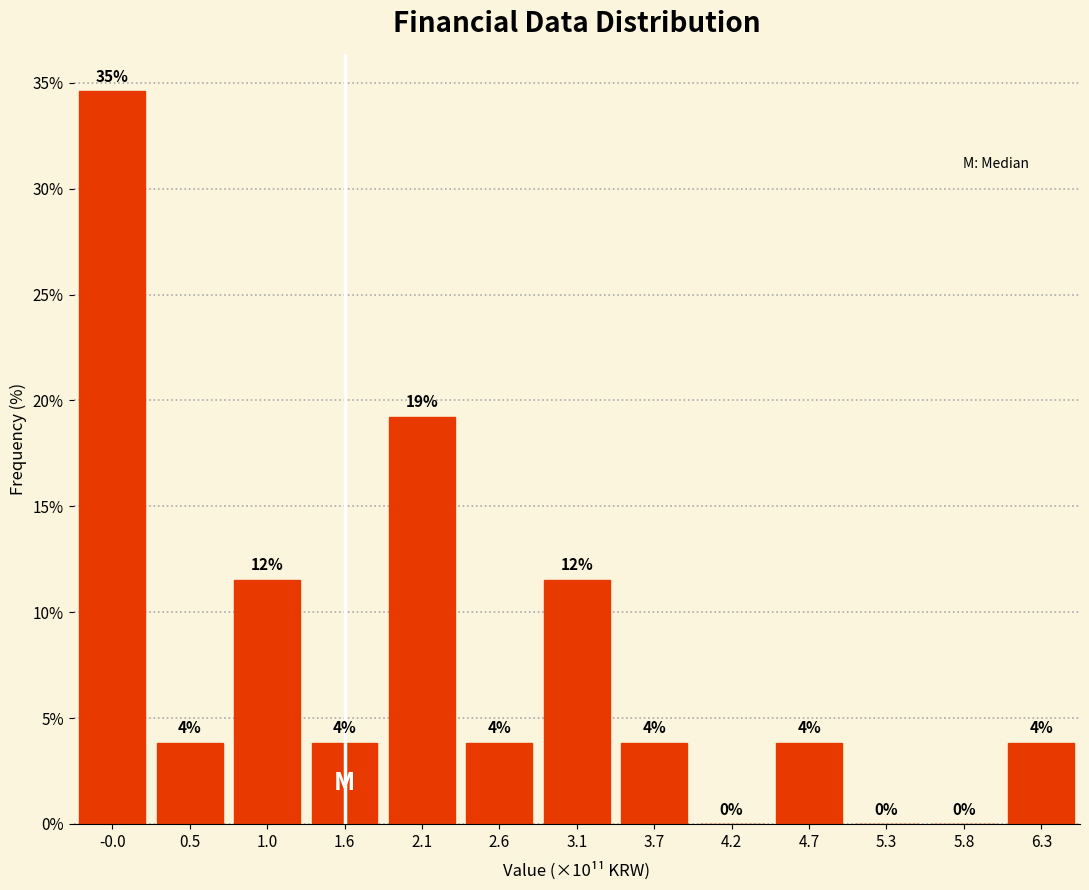

Are the bars horizontal?

No